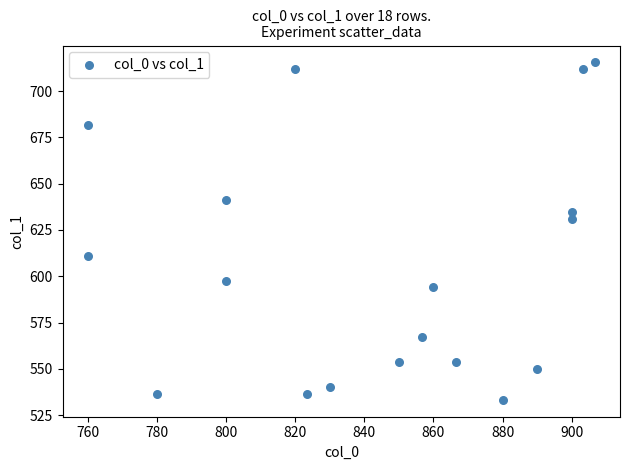

What is the range of X values (max minus min)?

146.7